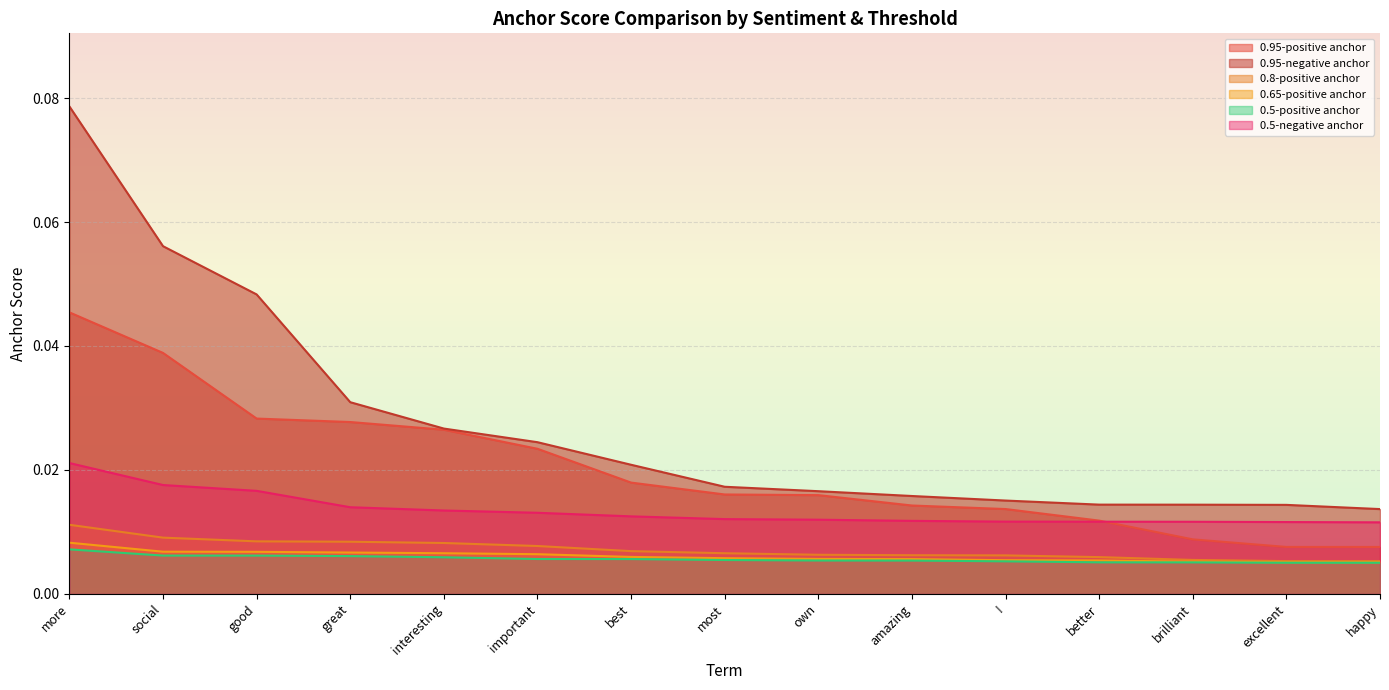

List the labels in order of 0.5-negative anchor value, largest first.

more, social, good, great, interesting, important, best, most, own, amazing, !, better, brilliant, excellent, happy